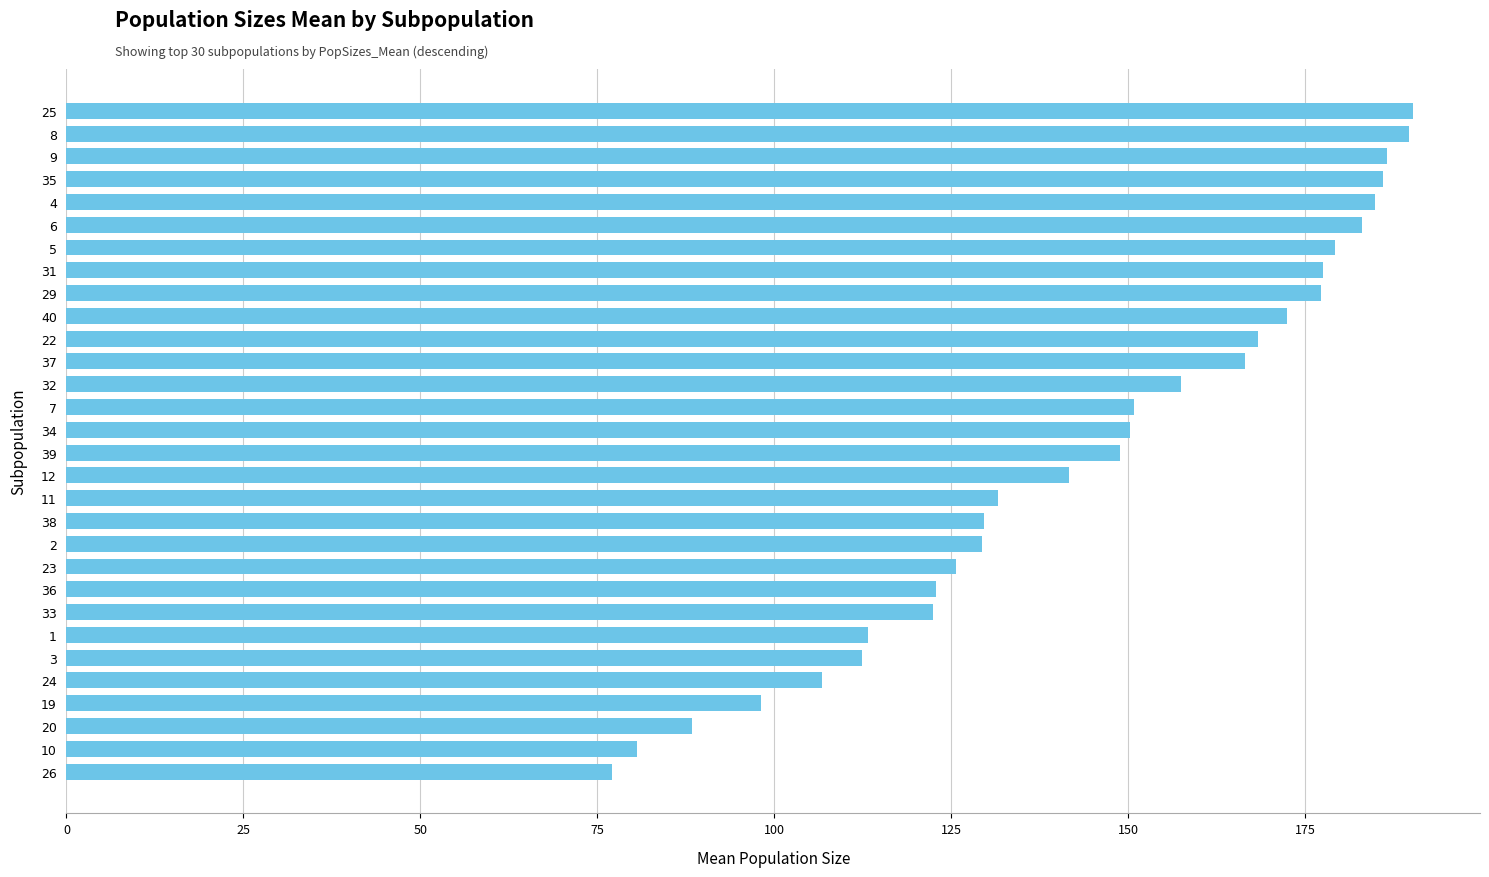

What is the value of the 6th bar from the top?

183.0